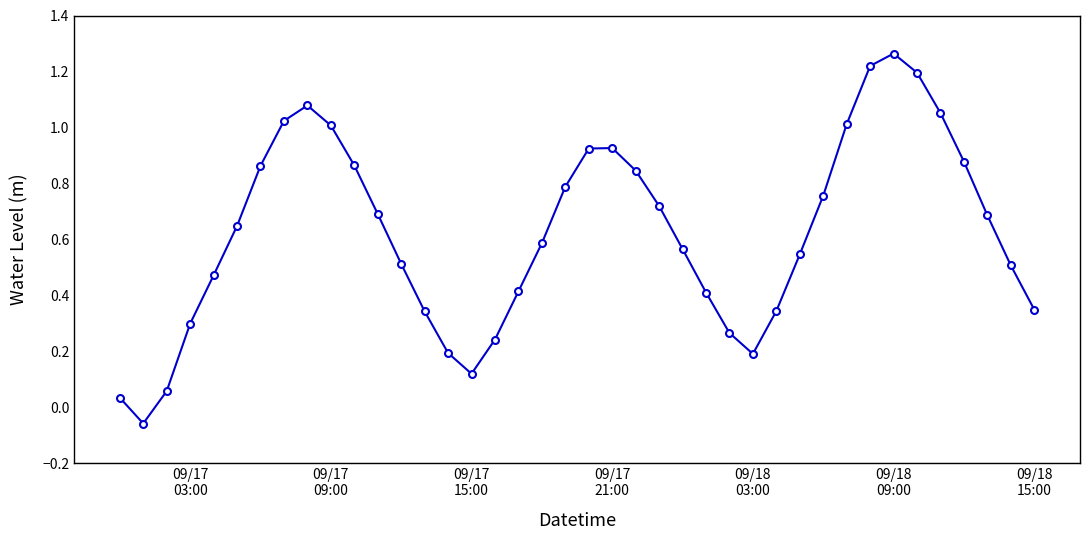

True or false: the data has more than 1 interior local peaks.

True